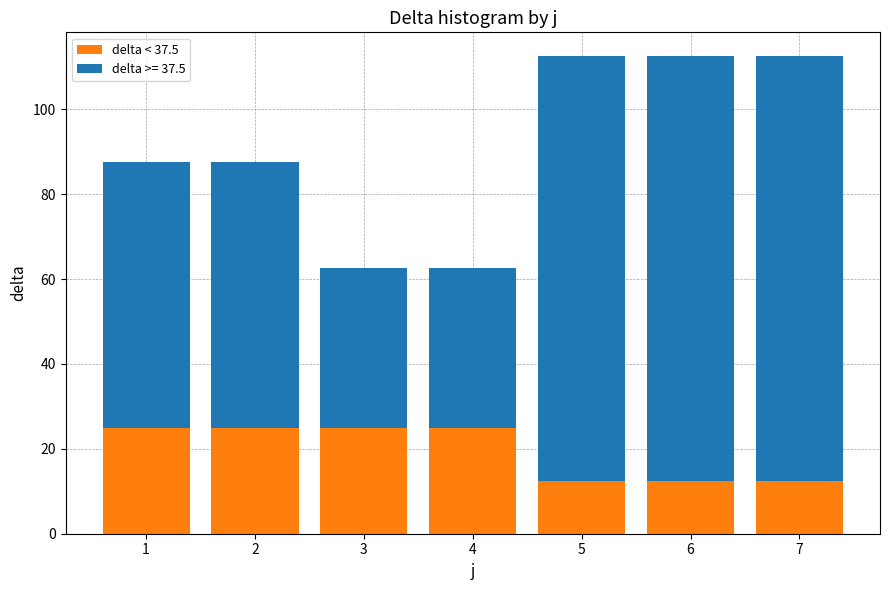

Reading left to right, list the values for the delta < 37.5 series.

1=25.0	2=25.0	3=25.0	4=25.0	5=12.5	6=12.5	7=12.5